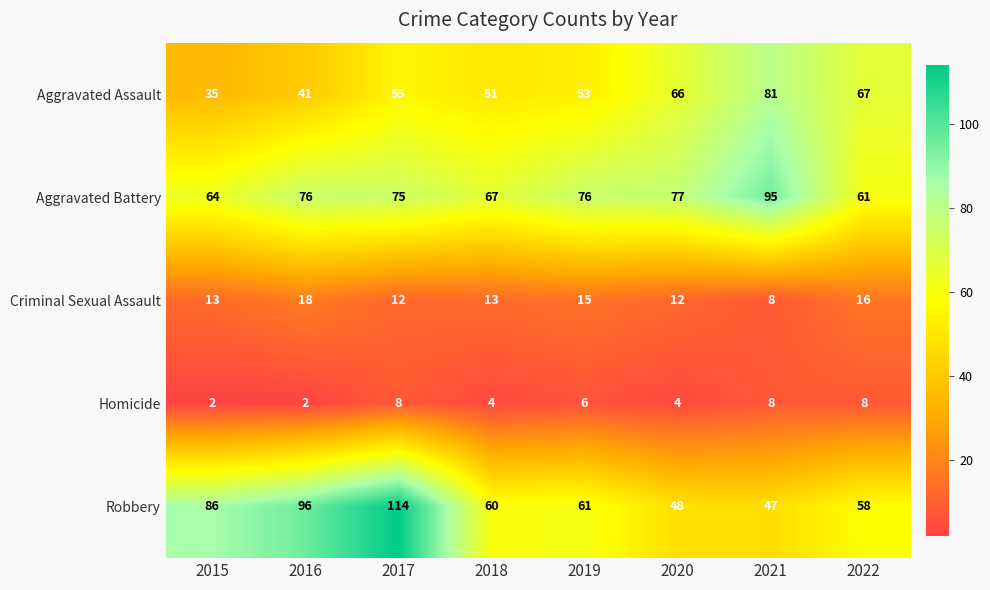

Count the Homicide values in the range 4 to 8.

6